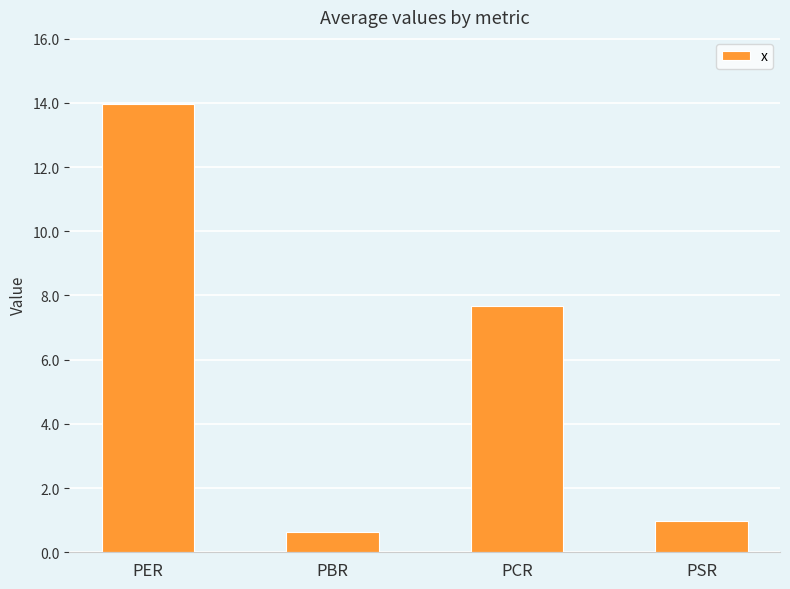

Which label corresponds to the smallest value in the chart?

PBR